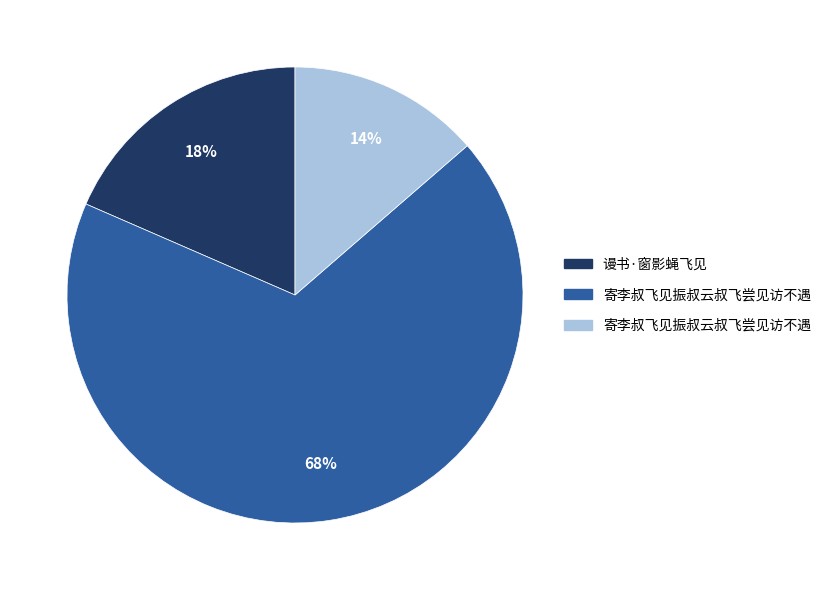

To the nearest percent, what is the difference between the largest and smallest slice percentages?

54%